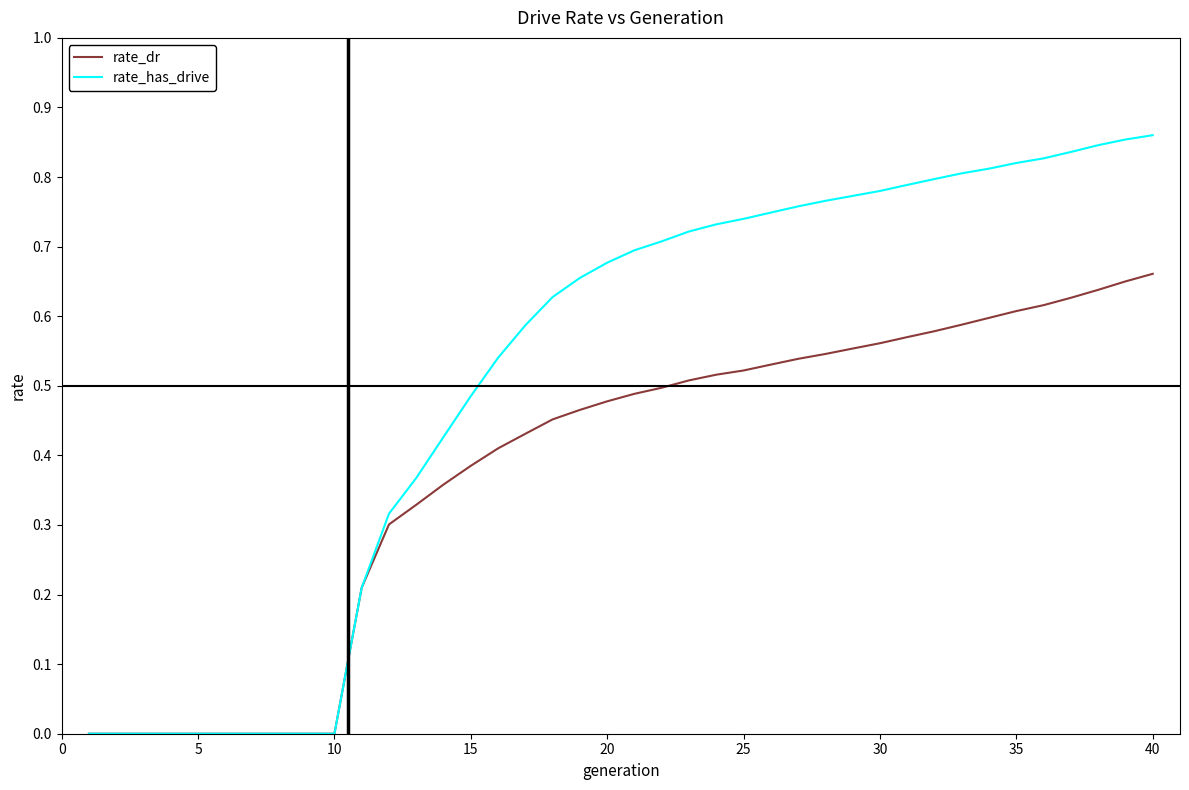

Which series has the largest range (max minus min)?

rate_has_drive